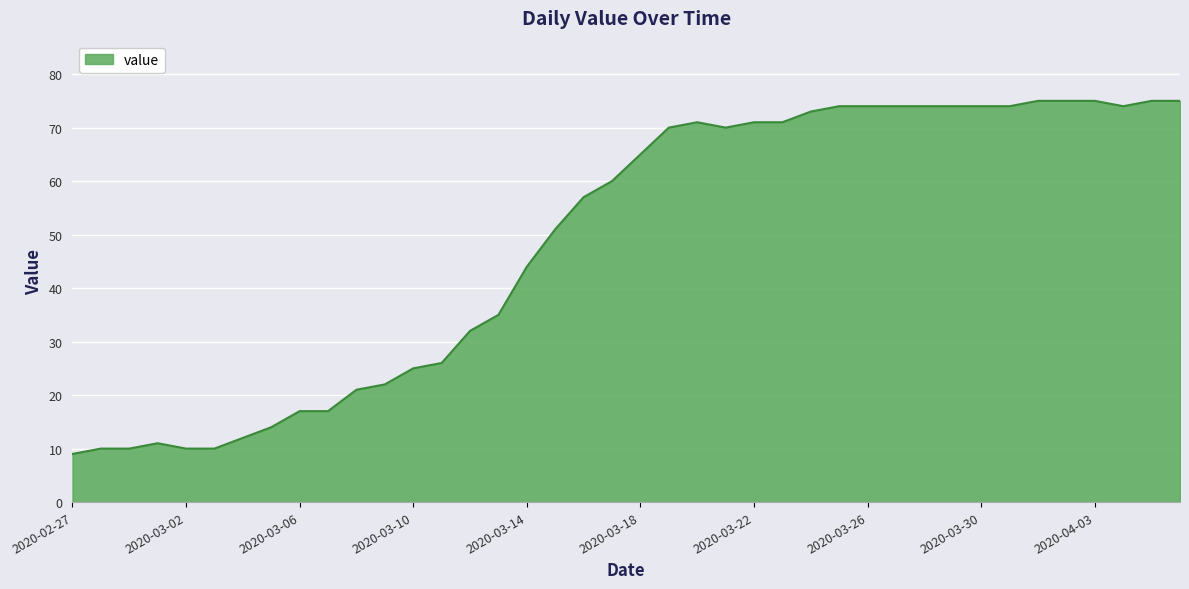

What is the difference between the maximum and minimum values?

66